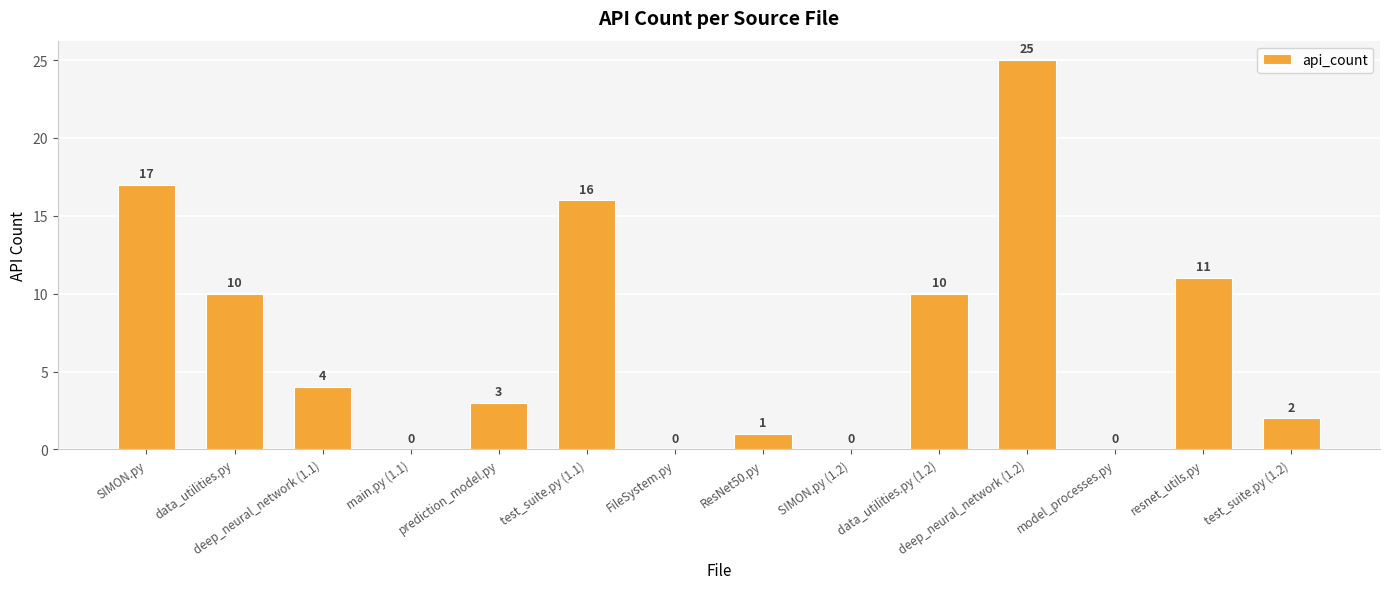

What is the change in value from data_utilities.py (1.2) to deep_neural_network (1.2)?

+15